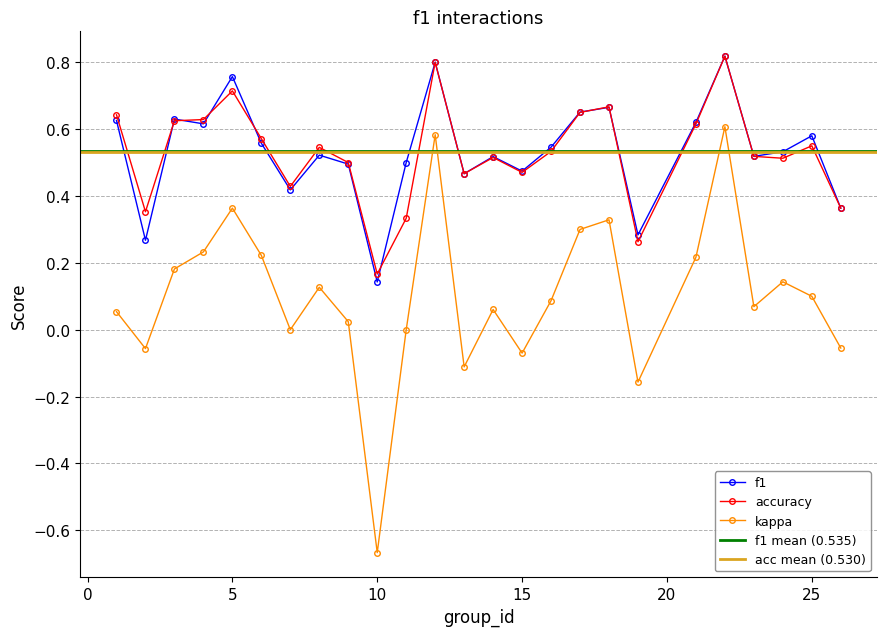

True or false: kappa and accuracy intersect in this chart.

False